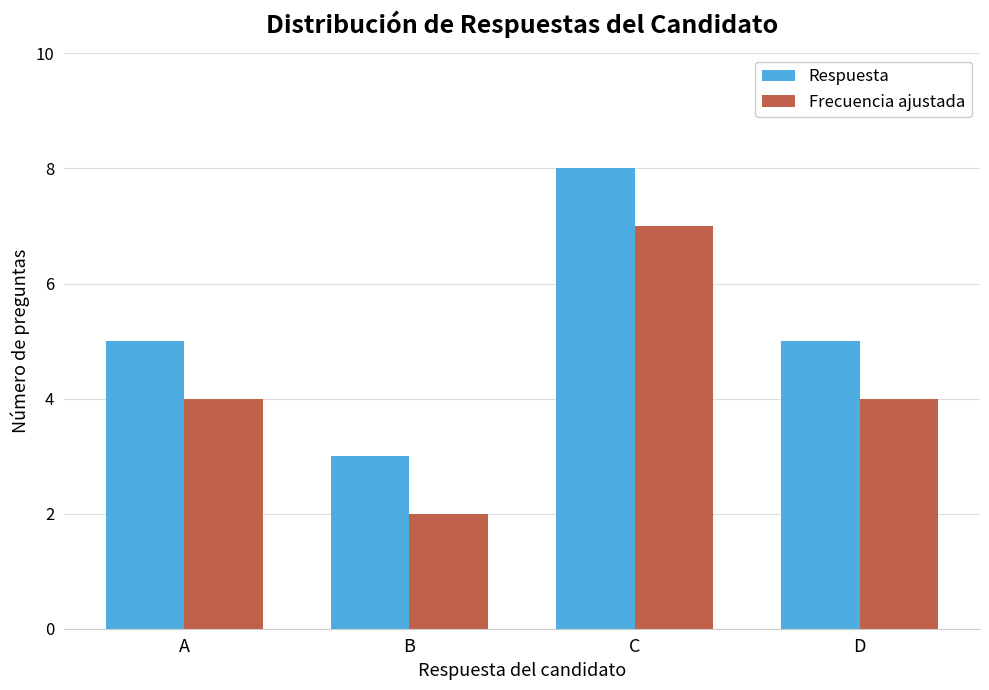

True or false: Frecuencia ajustada has a value of 1 at A.

False